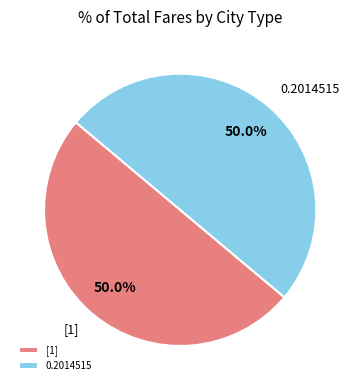

Is the sum of [1] and 0.2014515 greater than half?

Yes